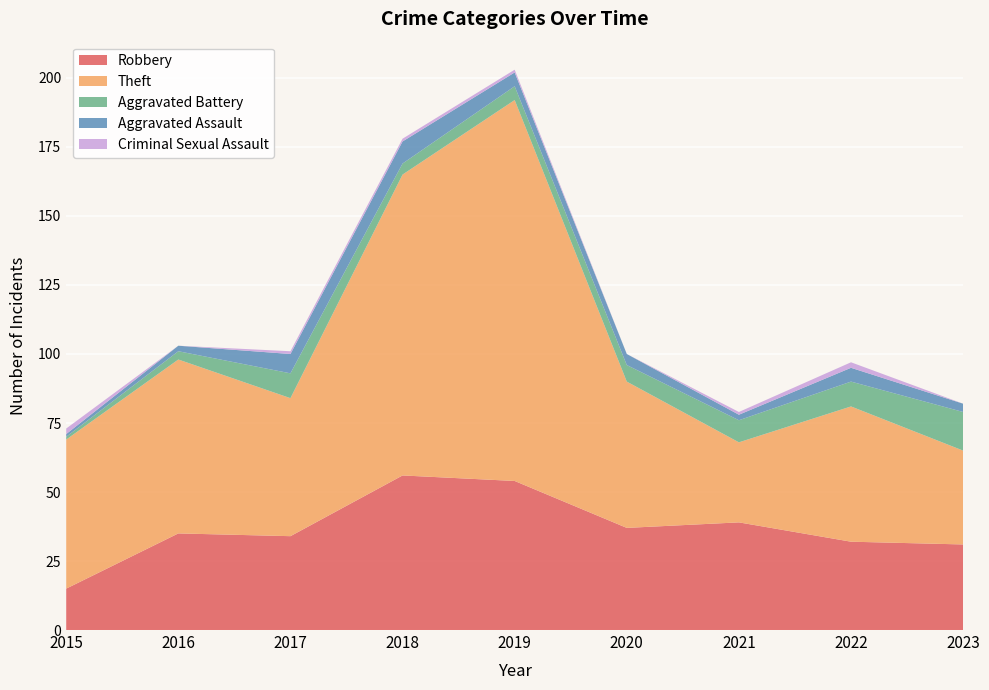

Reading right to left, what are all the values shown in this chart?

Robbery: 2023=31	2022=32	2021=39	2020=37	2019=54	2018=56	2017=34	2016=35	2015=15
Theft: 2023=34	2022=49	2021=29	2020=53	2019=138	2018=109	2017=50	2016=63	2015=54
Aggravated Battery: 2023=14	2022=9	2021=8	2020=6	2019=5	2018=4	2017=9	2016=3	2015=1
Aggravated Assault: 2023=3	2022=5	2021=2	2020=4	2019=5	2018=8	2017=7	2016=2	2015=1
Criminal Sexual Assault: 2023=0	2022=2	2021=1	2020=0	2019=1	2018=1	2017=1	2016=0	2015=2